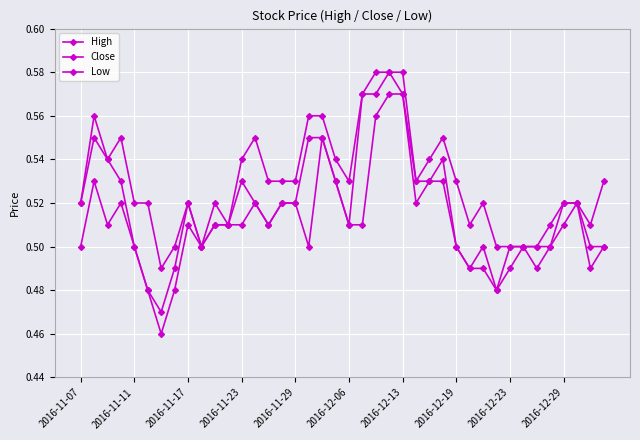

How many distinct data groups are displayed?

3